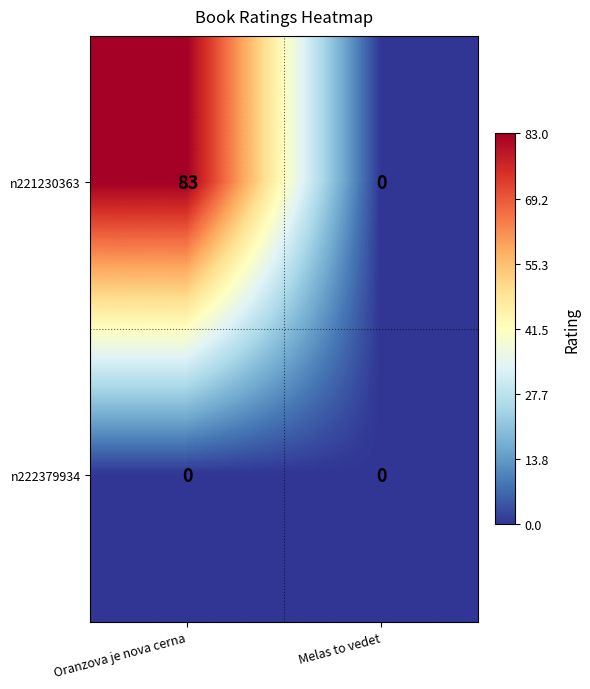

At which label is n221230363 closest to 41?

Melas to vedet